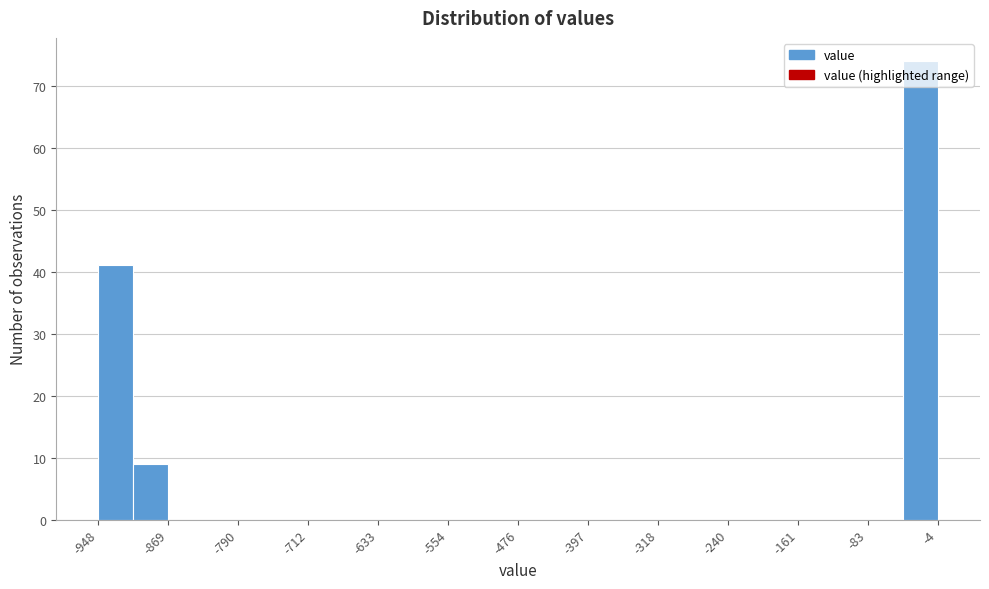

Read against the x-axis, roughly where is the centre of the tallest bar?

-20